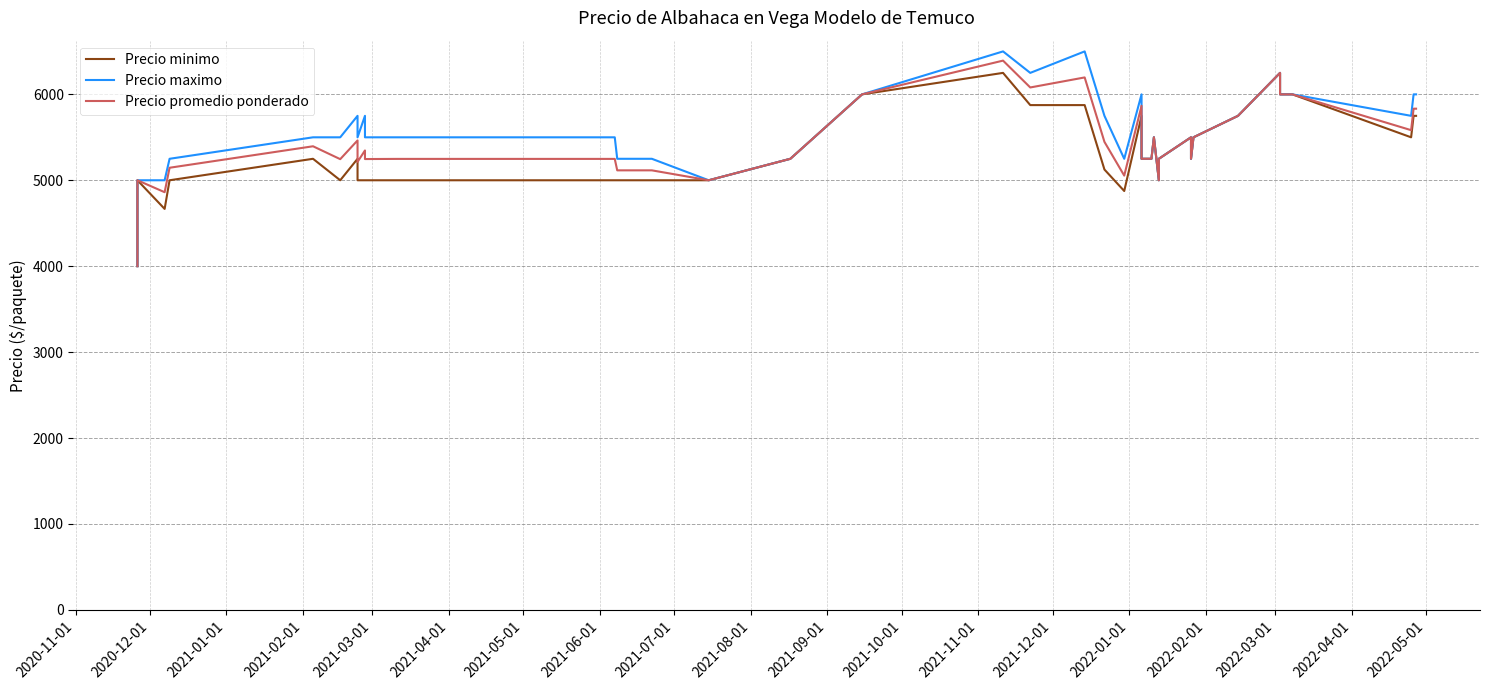

Which series has the widest spread of values?

Precio maximo